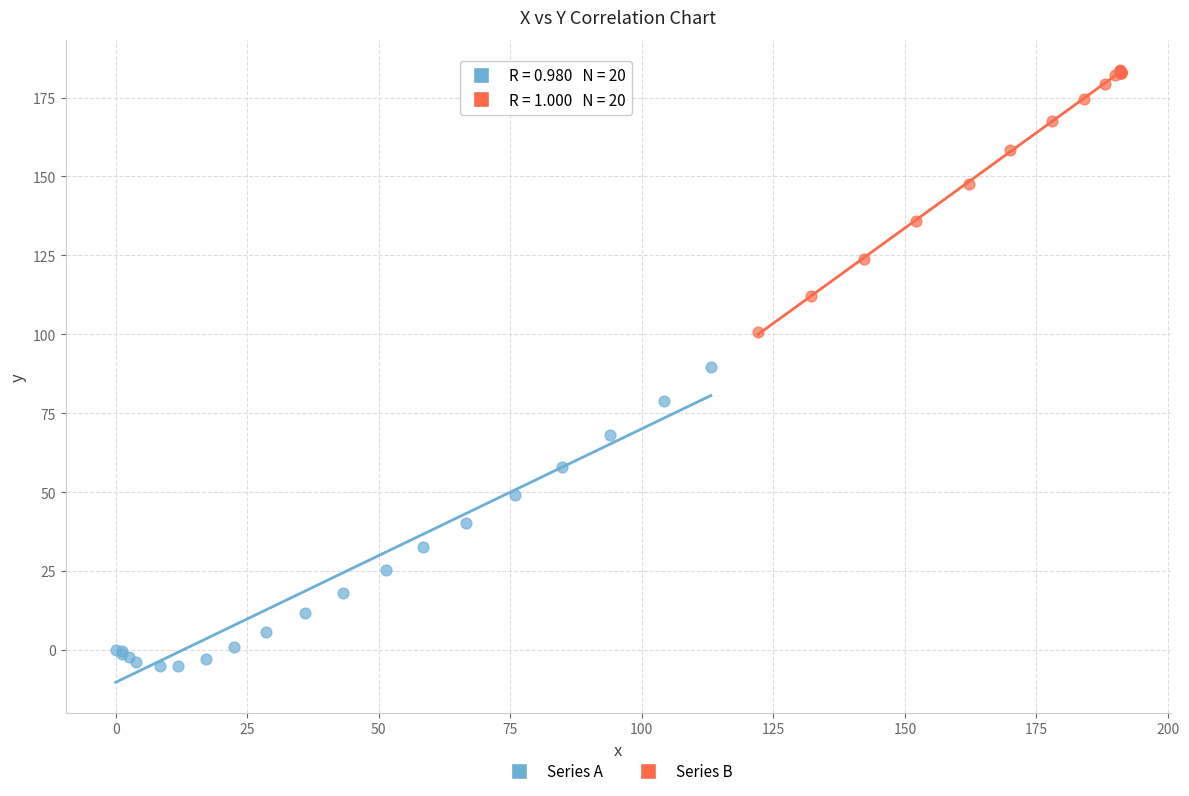

Which series has the largest Y range (max minus min)?

Series A